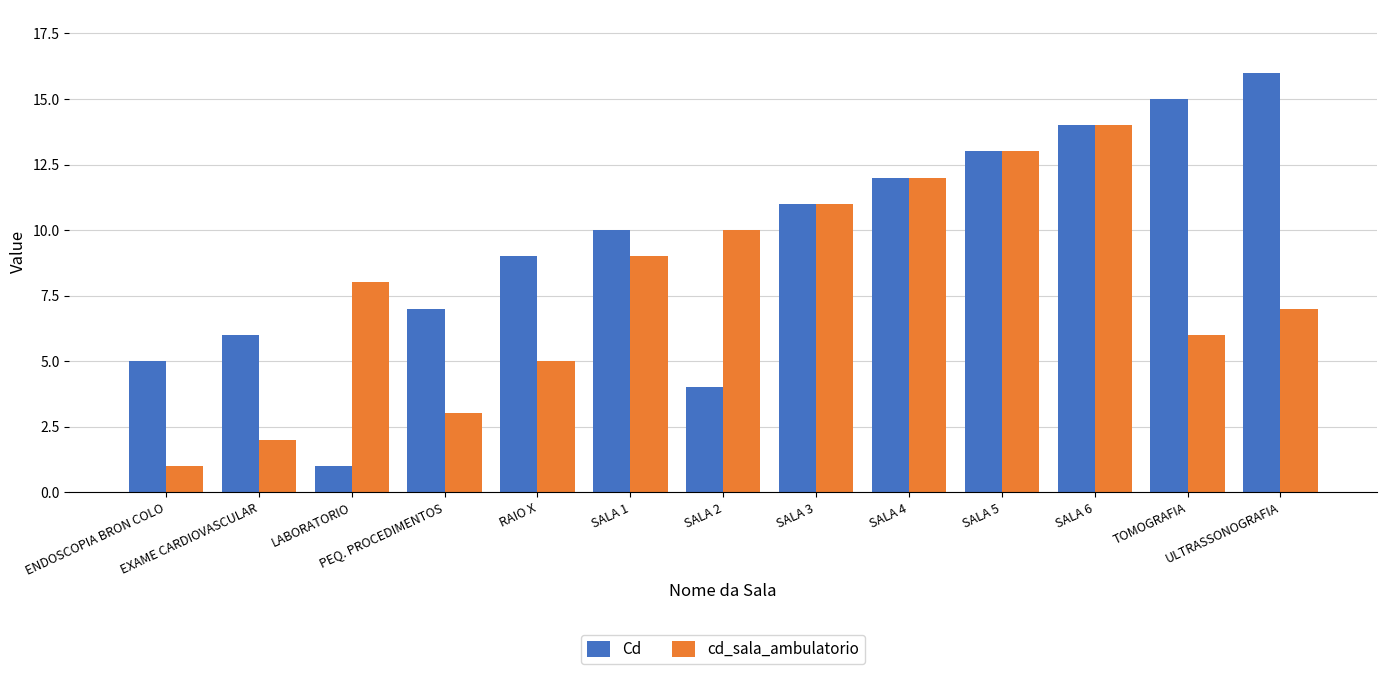

What is the approximate value of cd_sala_ambulatorio at ULTRASSONOGRAFIA, to the nearest 5?

5